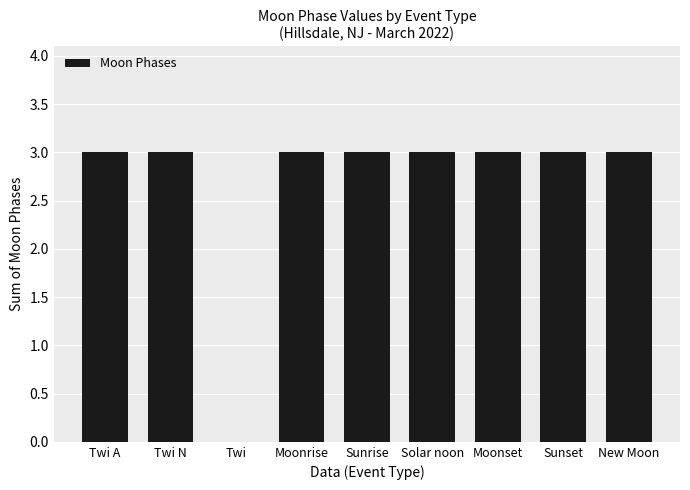

Reading right to left, list all the values displayed in this chart.

3	3	3	3	3	3	0	3	3